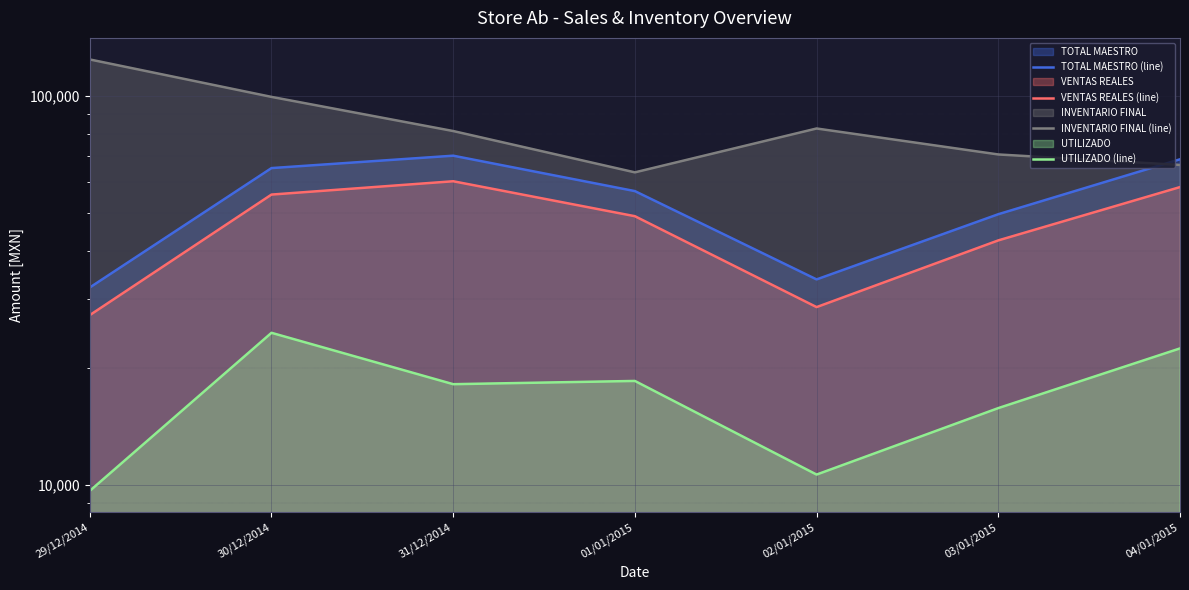

What is the difference between the second highest and second lowest values in the UTILIZADO (line) series?

11804.1